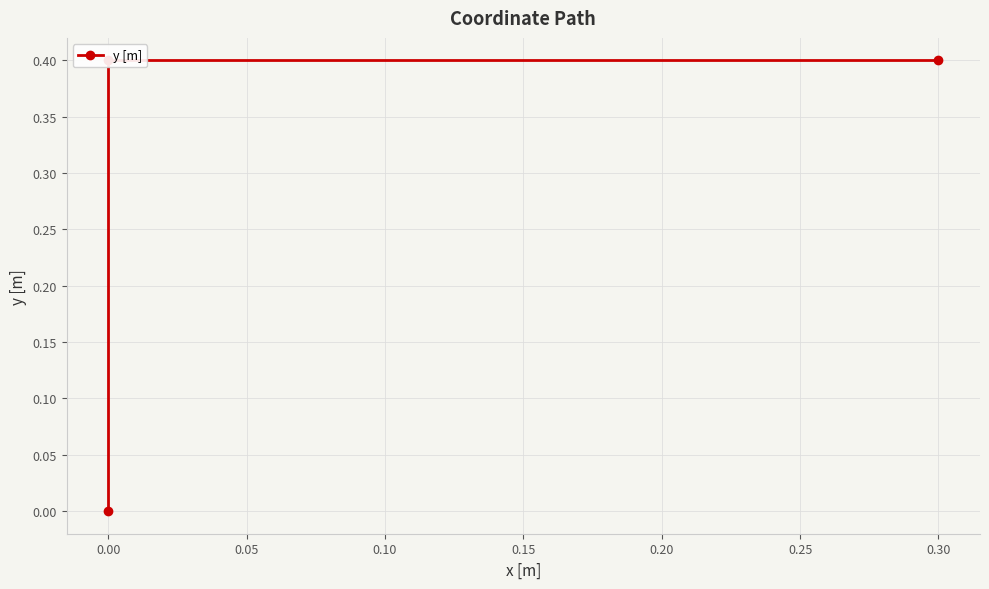

The value at 0.30 is 0.2. True or false?

False